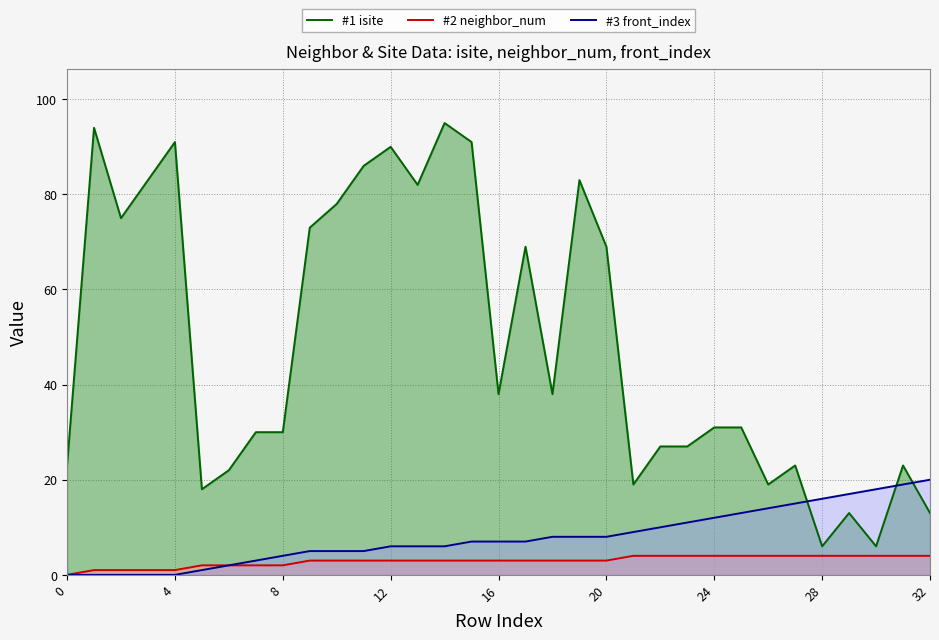

Which series changed the most between 24 and 31?

#1 isite